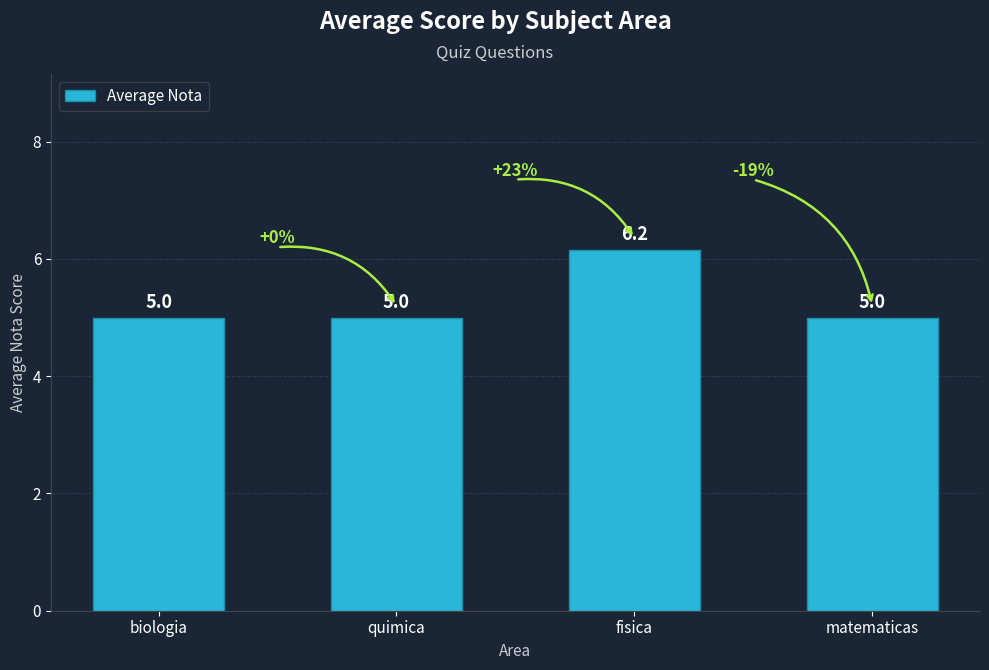

What is the ratio of the value at fisica to the value at biologia?

1.2